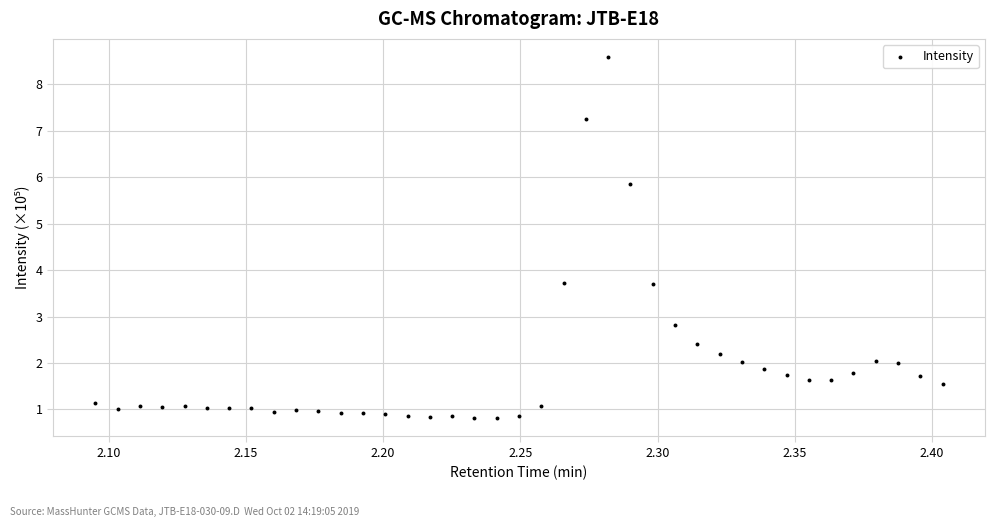

What is the range of Y values (max minus min)?

7.8